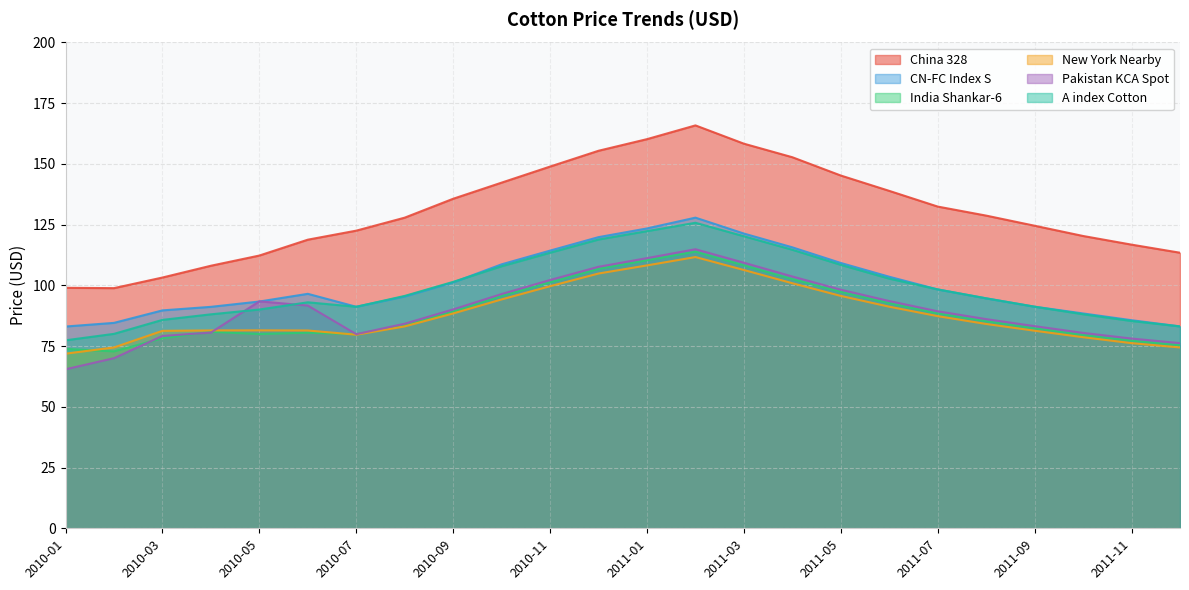

What is the lowest value of the Pakistan KCA Spot series?

65.5